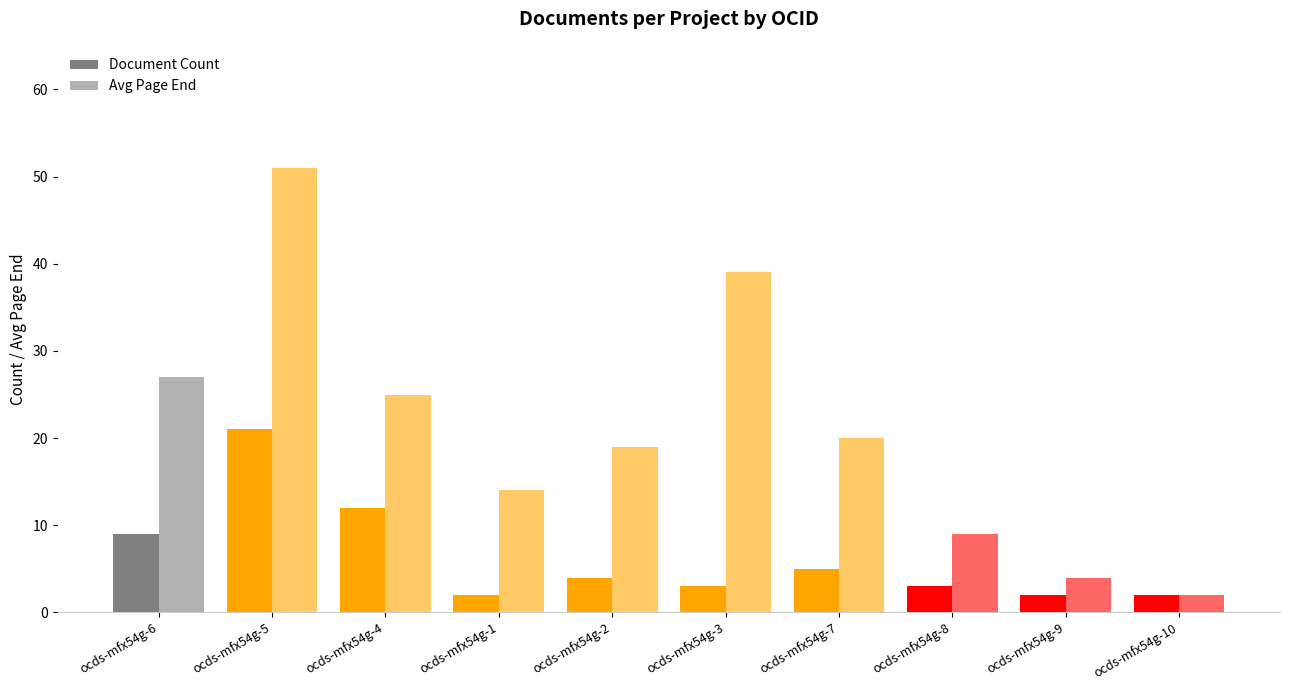

Which series has the largest total across all categories?

Avg Page End